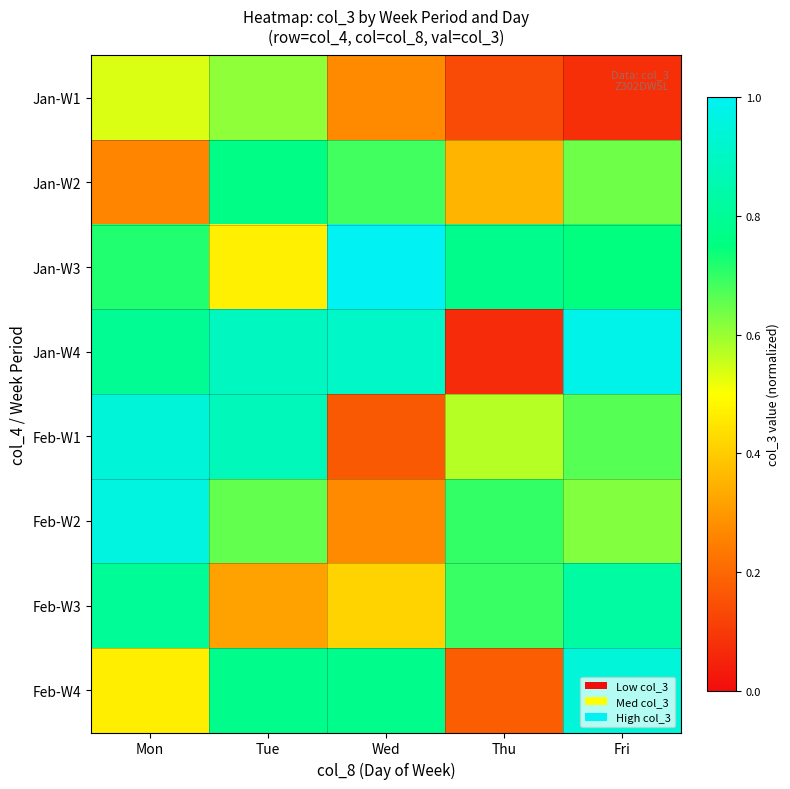

At which category does the chart reach its minimum across all series?

Thu